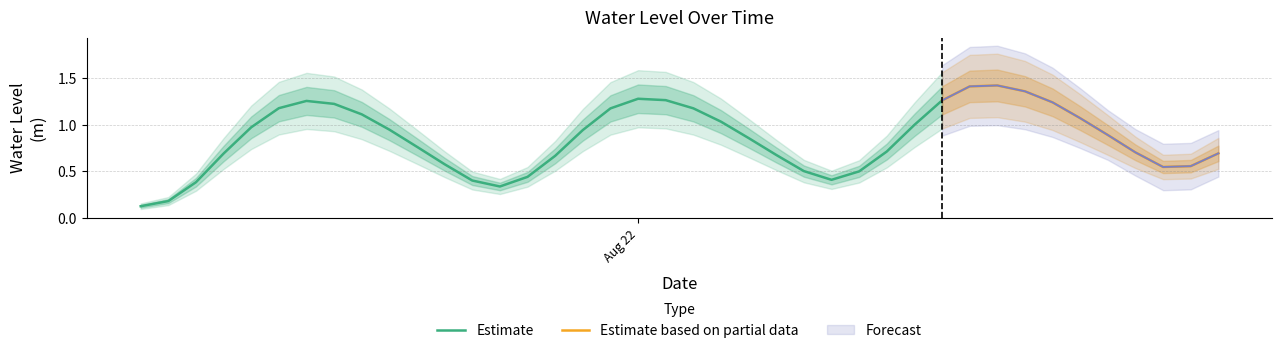

What is the approximate value at 2024-08-22 09:00:00?

0.7